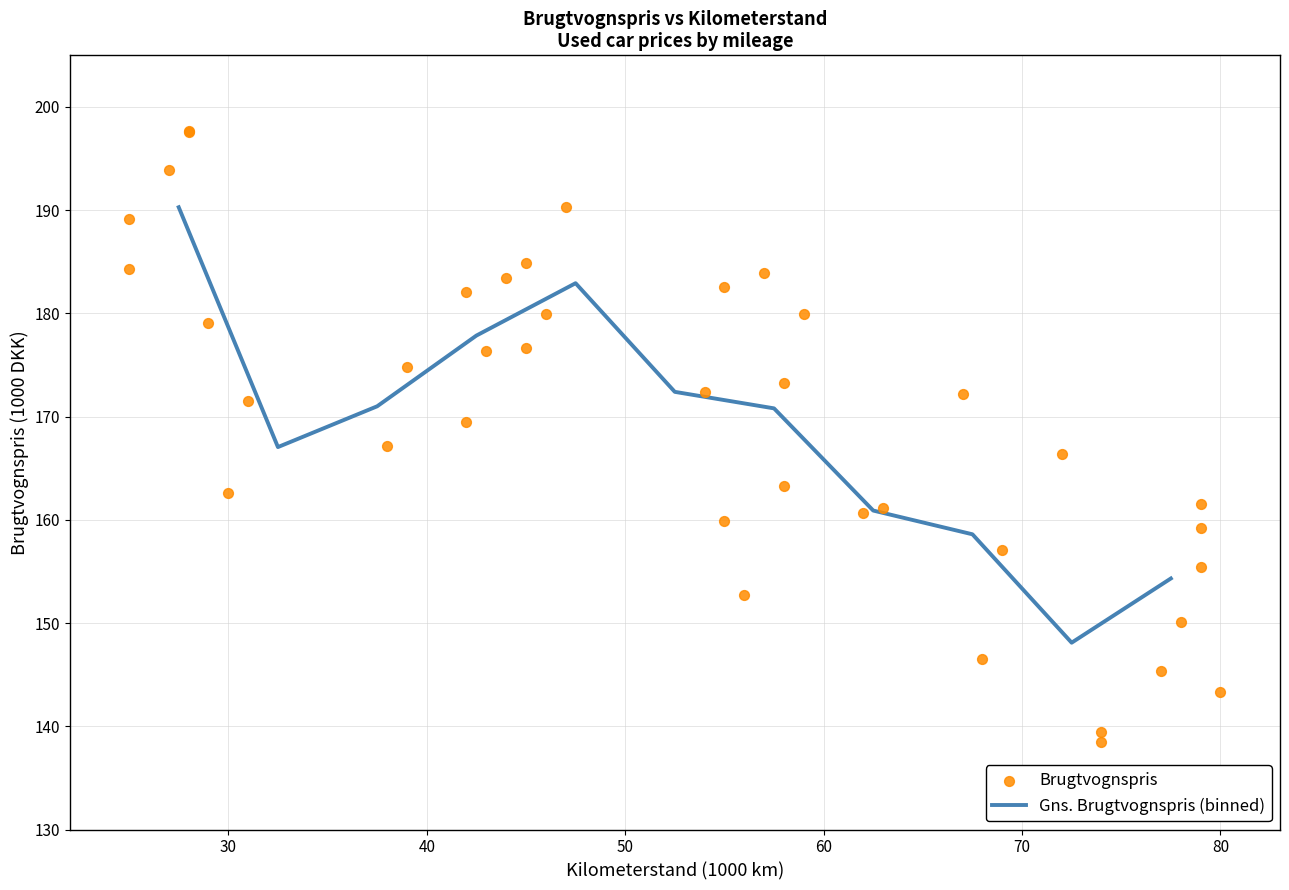

What is the change in value from 6 to 35?

+25.0